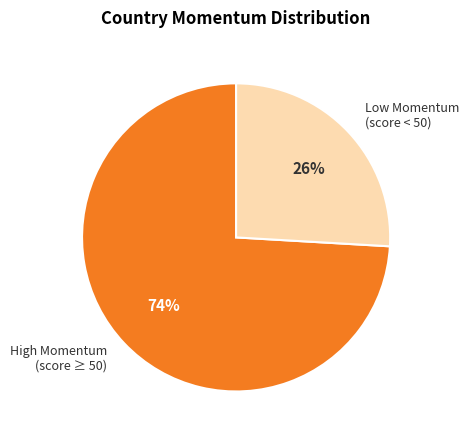

To the nearest percent, what is the average slice percentage?

50%